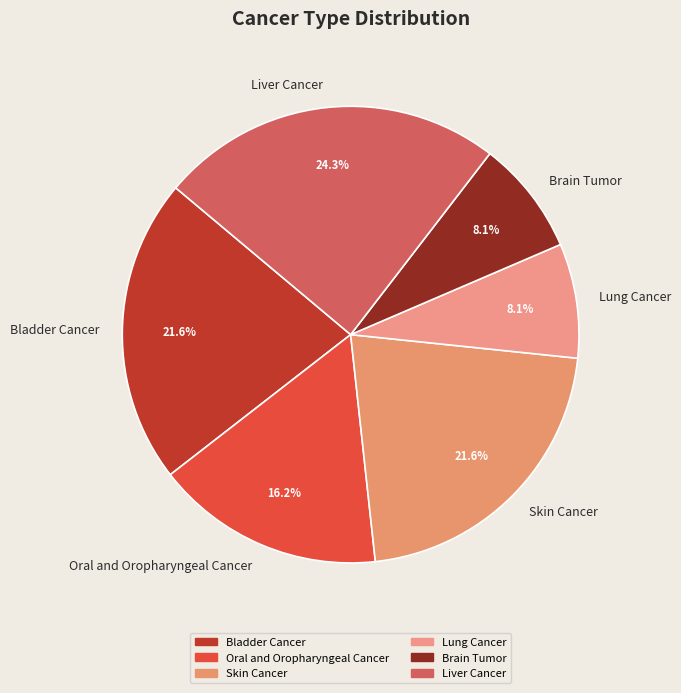

How many segments does this pie chart have?

6